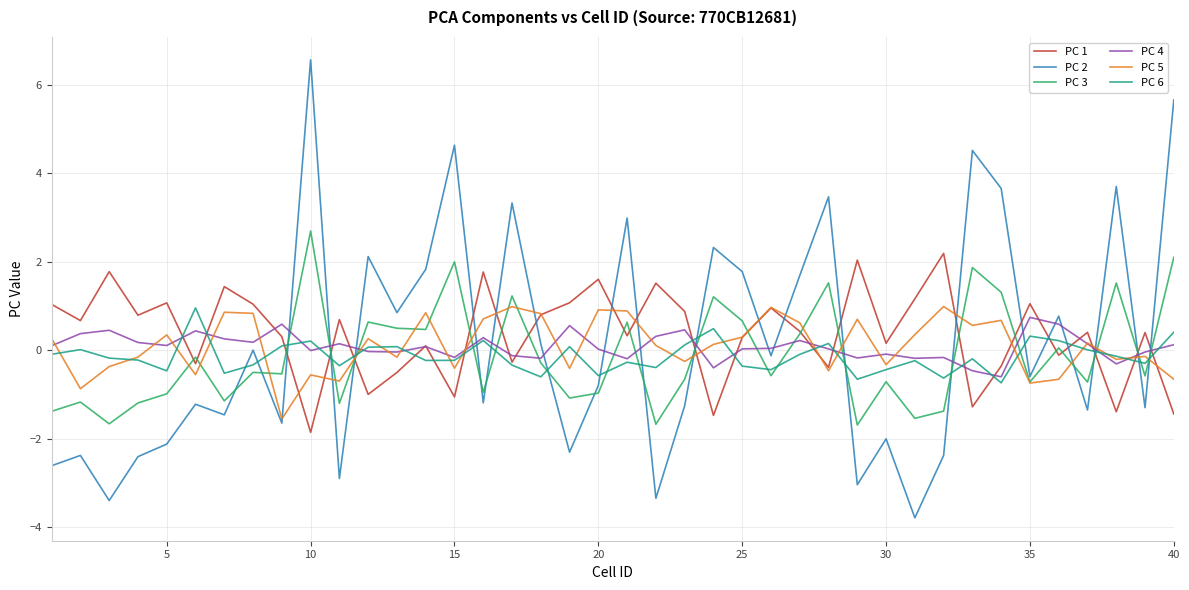

True or false: PC 6 and PC 3 cross at least once.

True